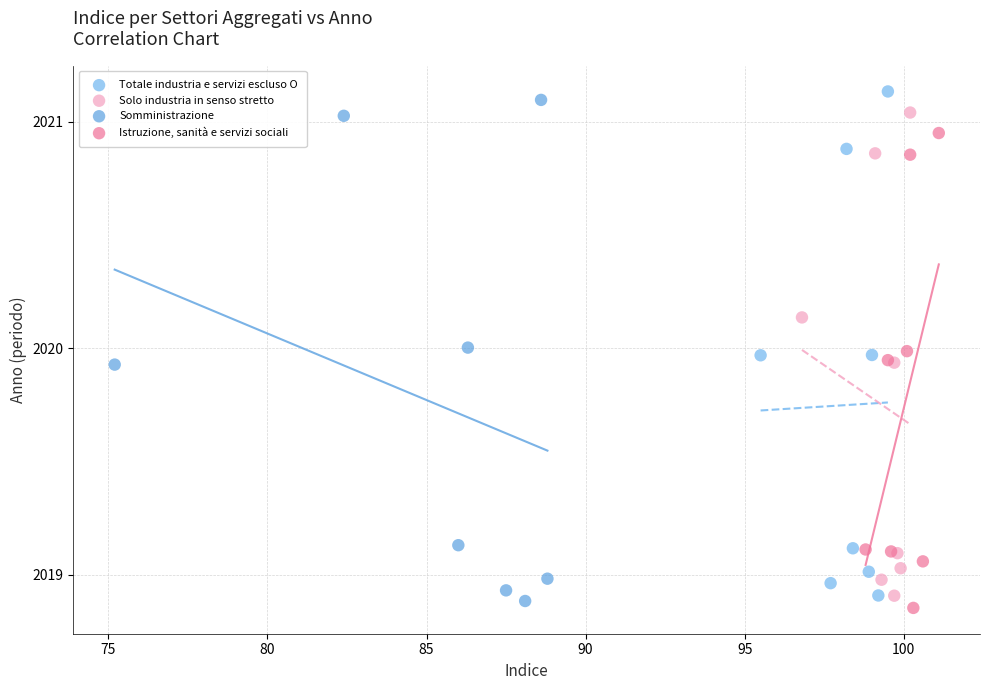

What are all the series names shown in the legend?

Totale industria e servizi escluso O, Solo industria in senso stretto, Somministrazione, Istruzione, sanità e servizi sociali